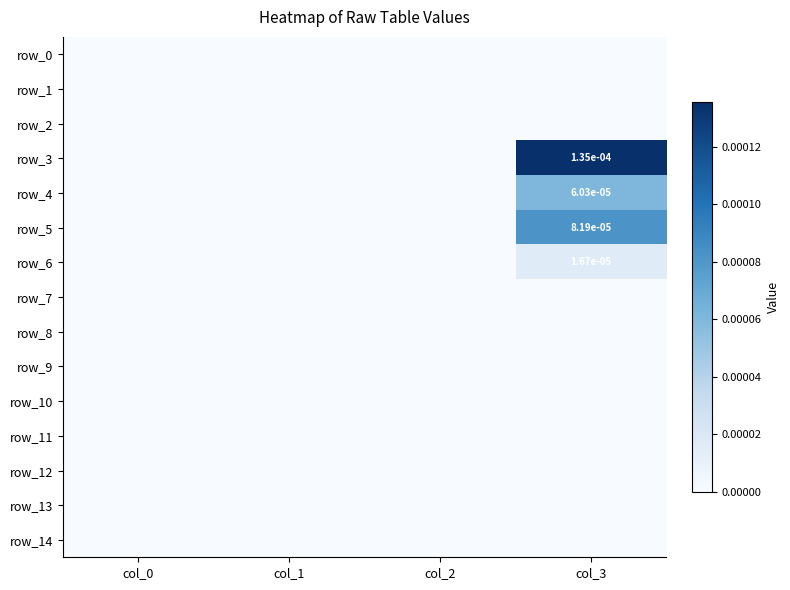

Where is row_9 nearest to the value 0?

col_0